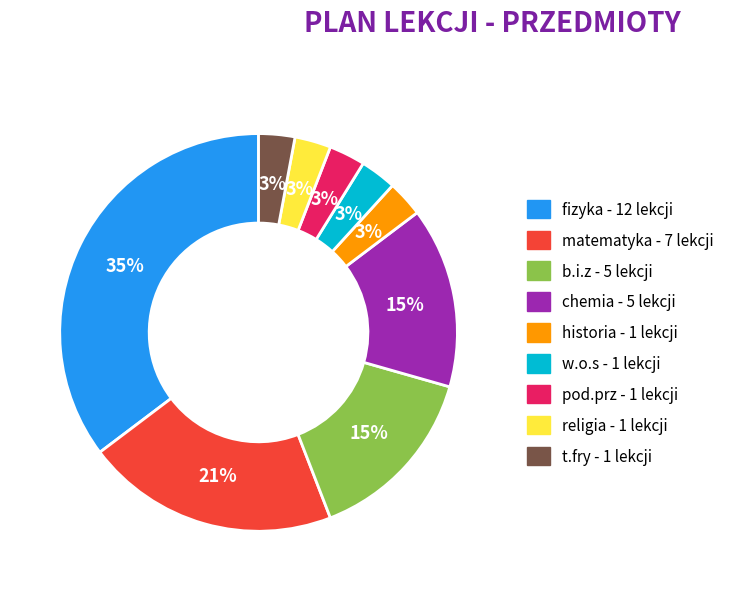

True or false: religia accounts for 3% of the total.

True